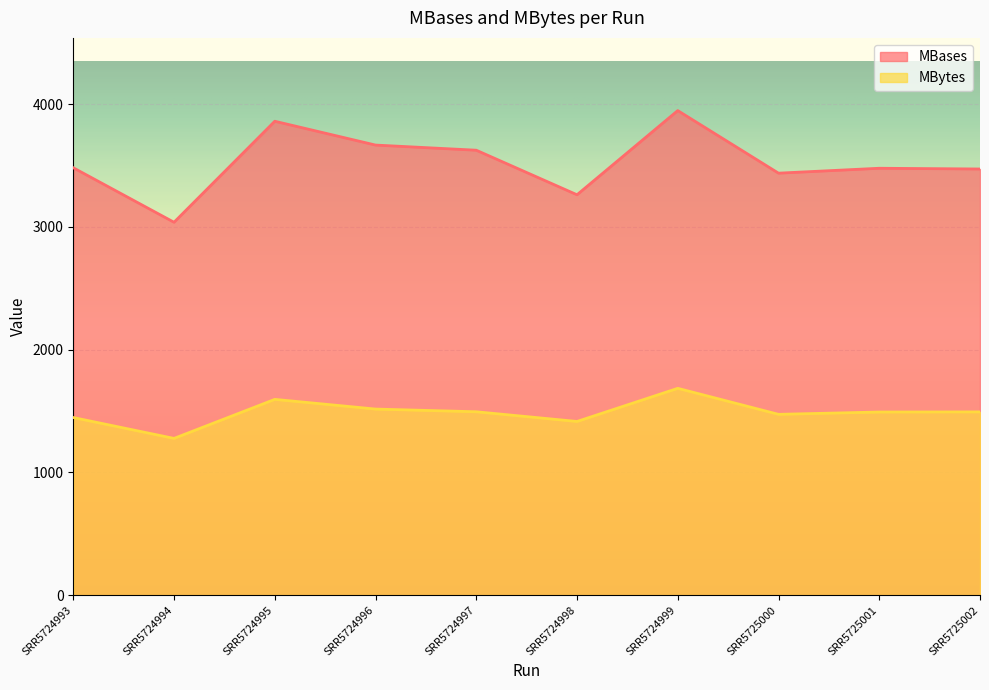

How many values in the MBytes series exceed 1493?

4